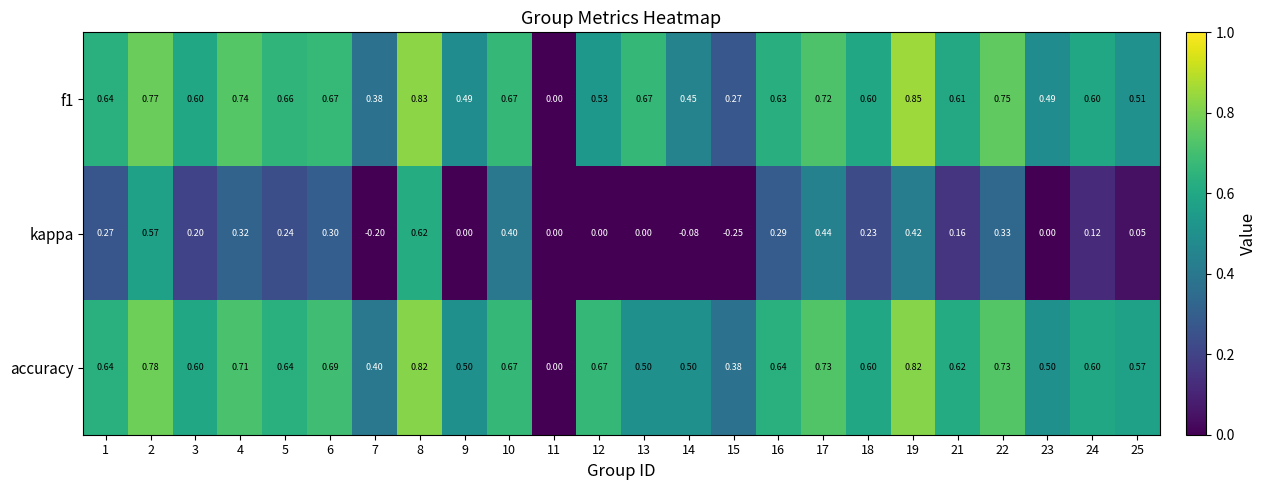

How many values in f1 are above zero?

23